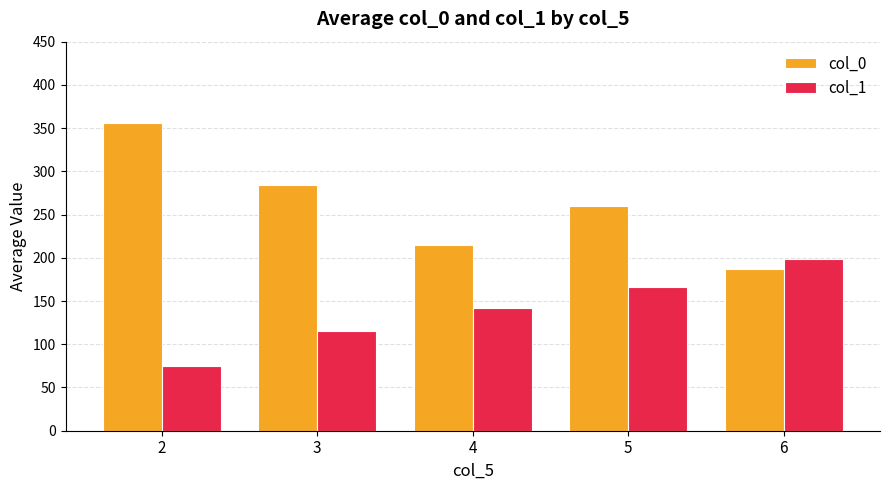

Which series has the largest range (max minus min)?

col_0